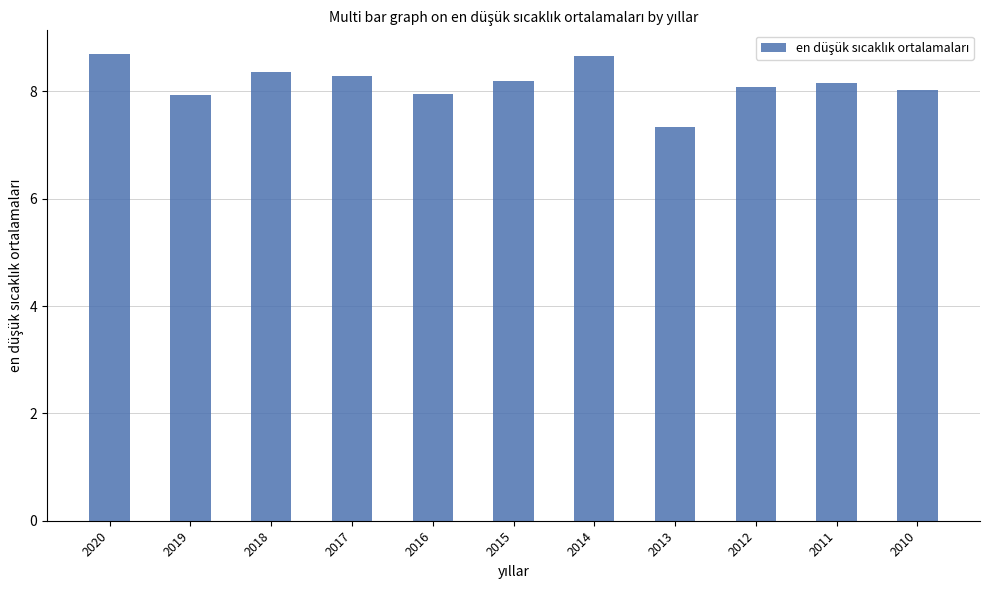

The value at 2011 is 1.8. True or false?

False